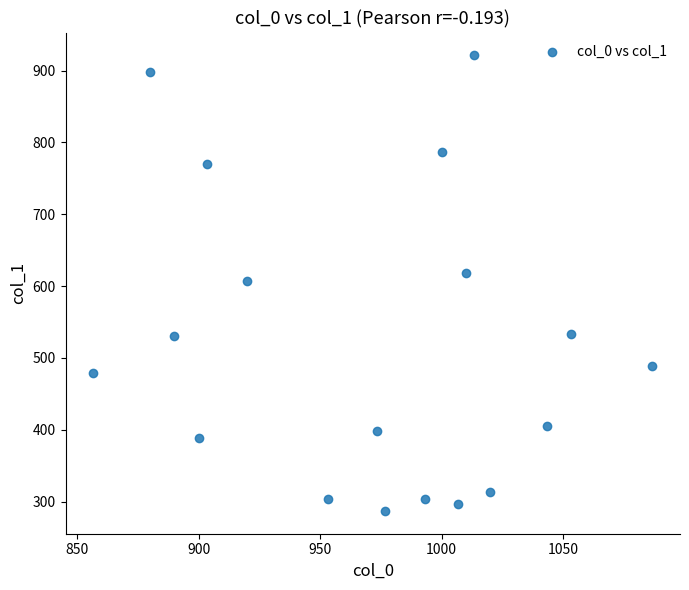

What is the range of X values (max minus min)?

230.0